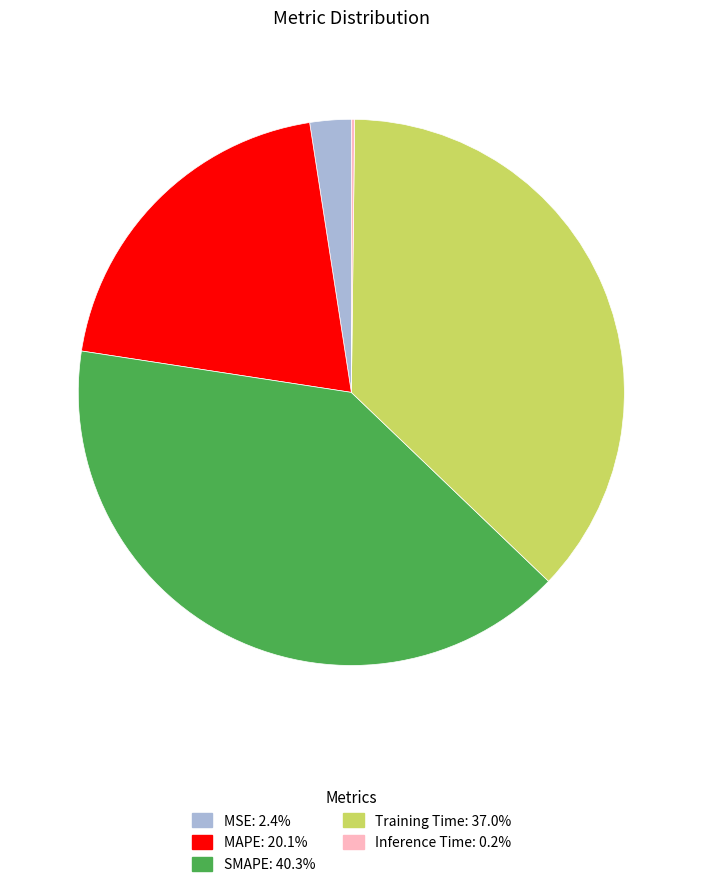

The Training Time slice represents 37% of the pie. True or false?

True